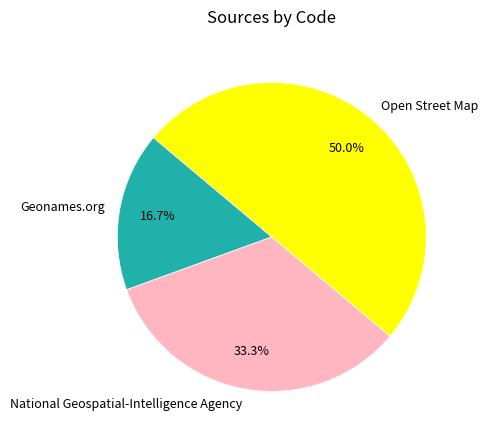

To the nearest percent, what is the difference between the largest and smallest slice percentages?

33%